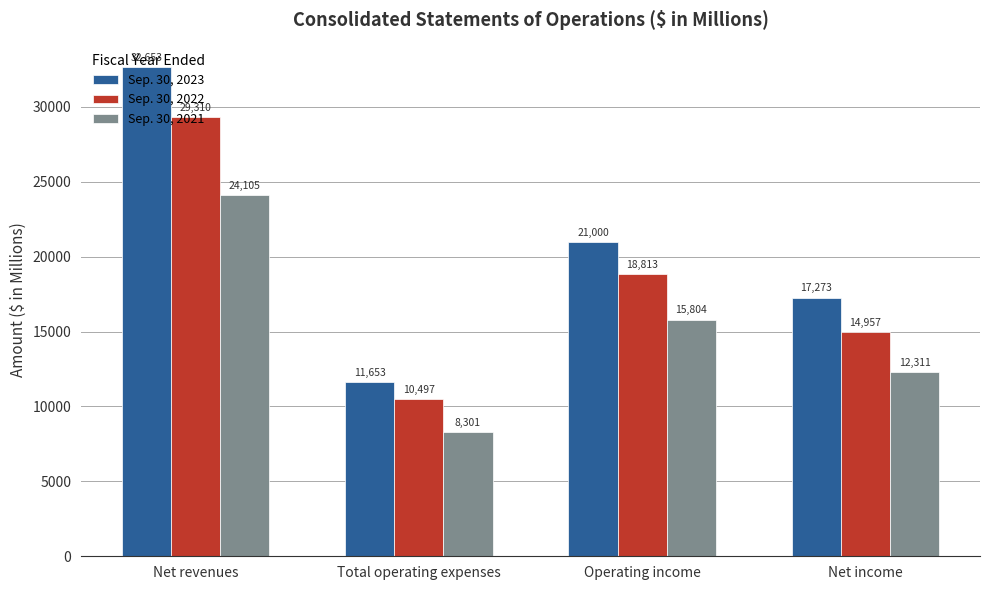

What is the maximum value shown in the chart?

32653